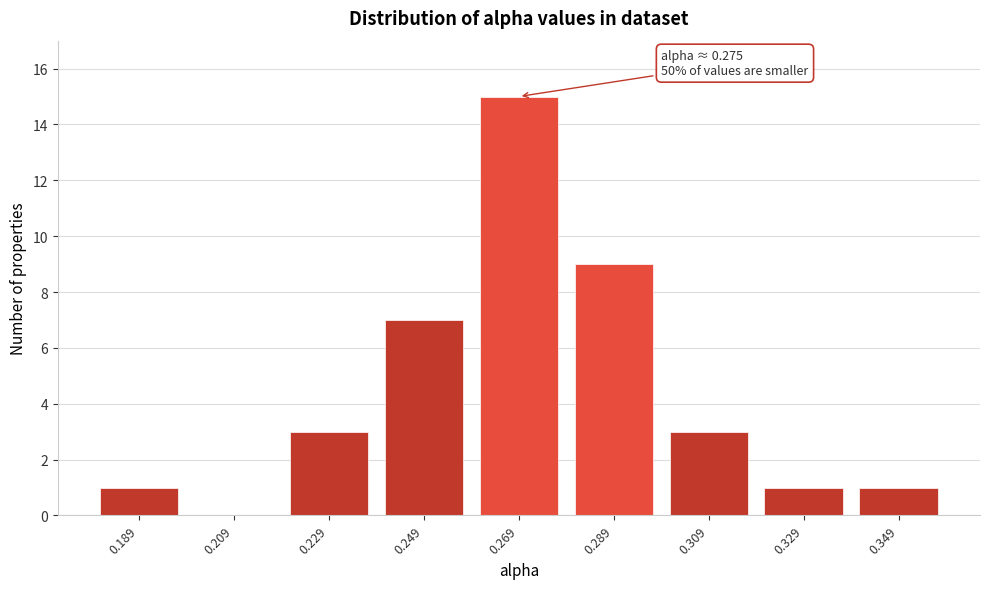

Reading left to right, what are all the values shown in this chart?

0.189=1	0.209=0	0.229=3	0.249=7	0.269=15	0.289=9	0.309=3	0.329=1	0.349=1